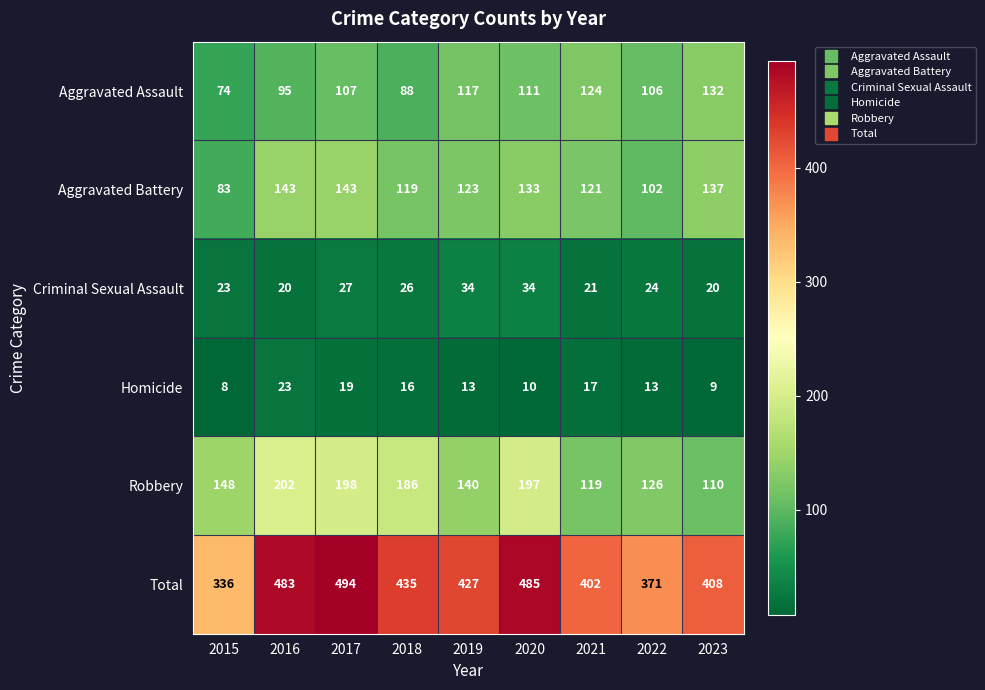

How many data points in Criminal Sexual Assault are less than 24?

4